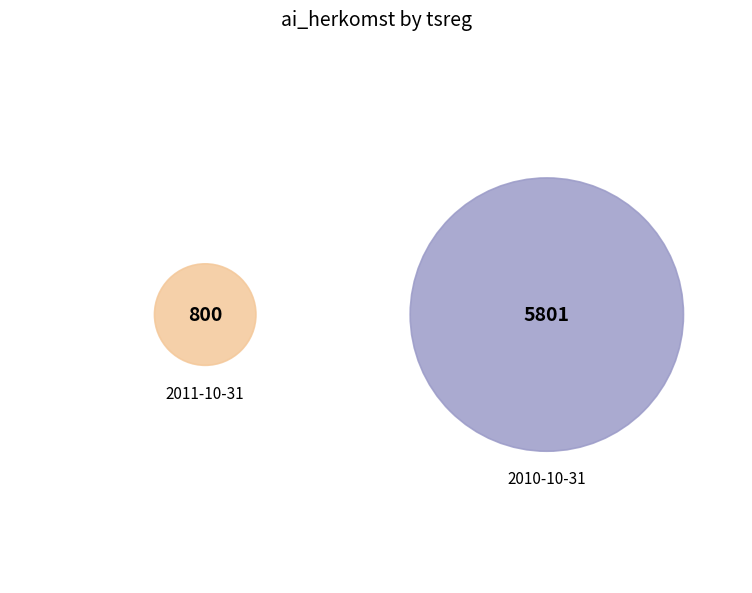

Is there any slice that represents more than half of the pie?

Yes